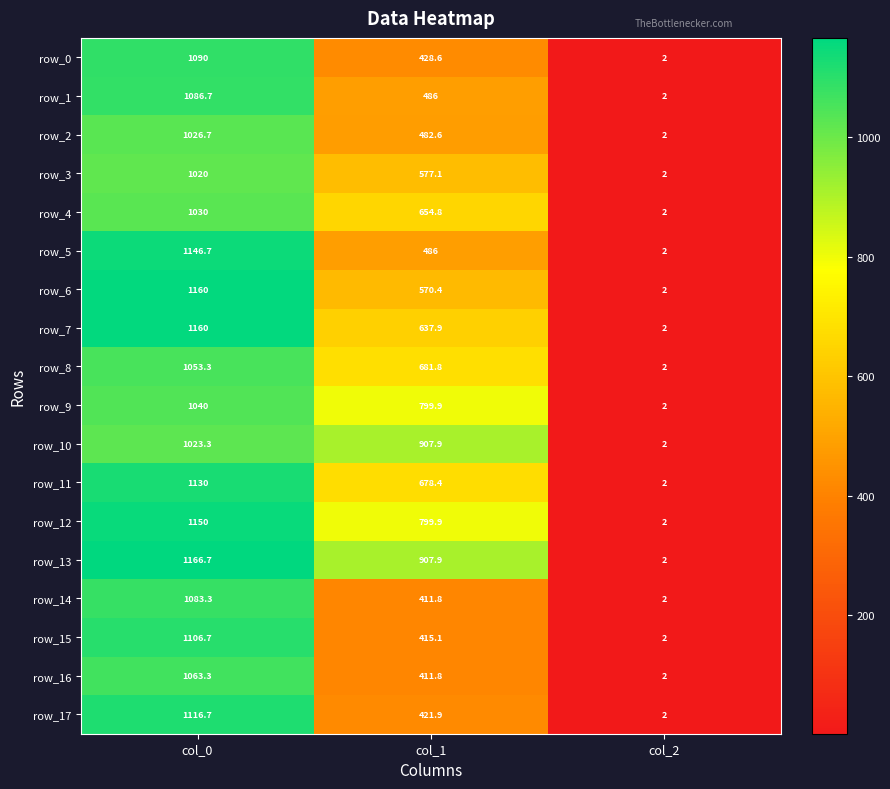

At which category does the chart reach its minimum across all series?

col_2